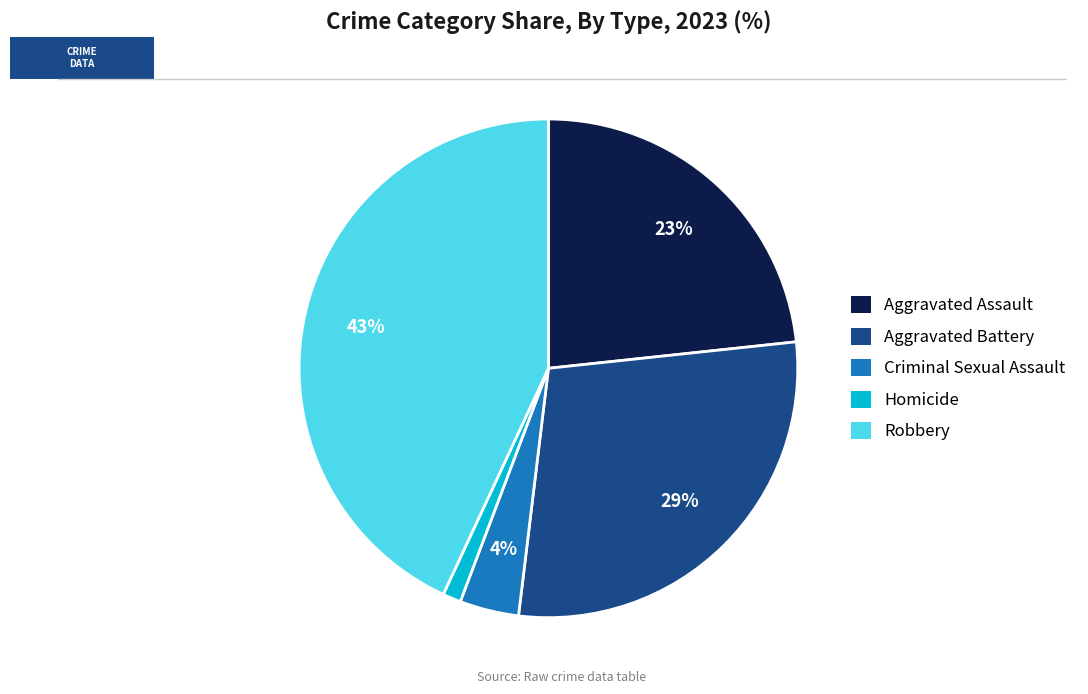

Rank the categories by value from highest to lowest.

Robbery, Aggravated Battery, Aggravated Assault, Criminal Sexual Assault, Homicide